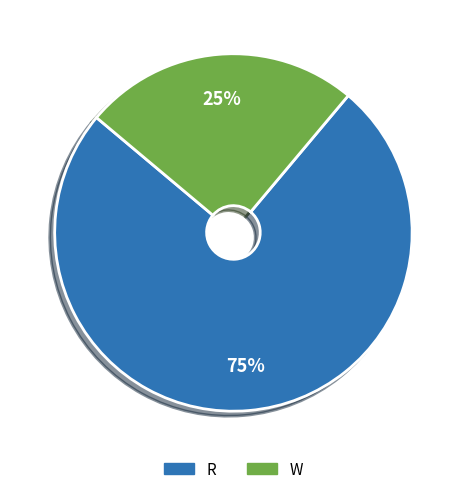

Which slice is the smallest?

W